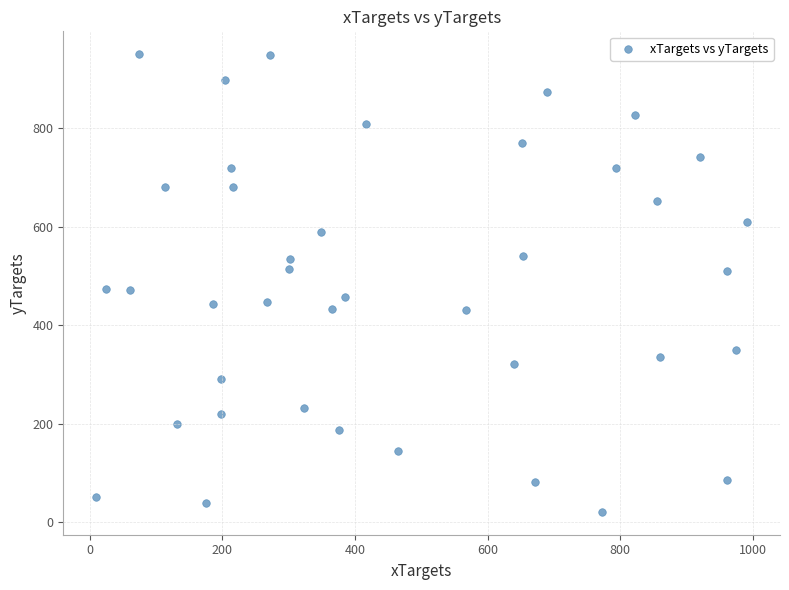

What is the range of Y values (max minus min)?

929.7